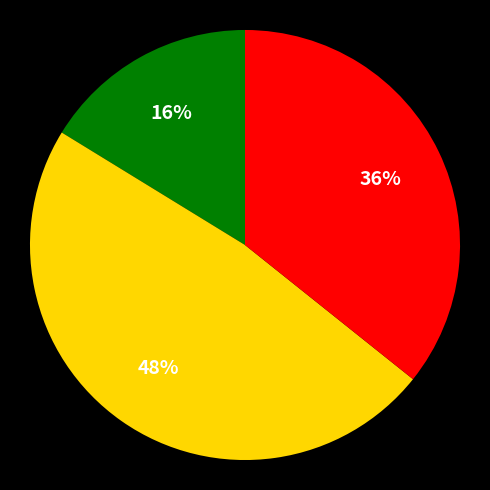

Does any single category account for the majority?

No